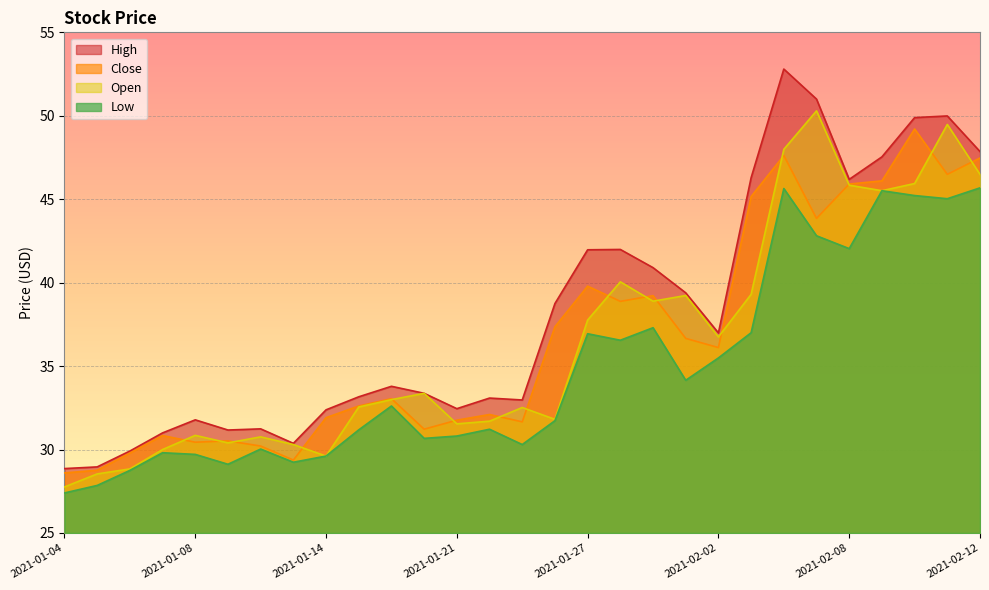

At which category is the sum across all series the highest?

2021-02-04